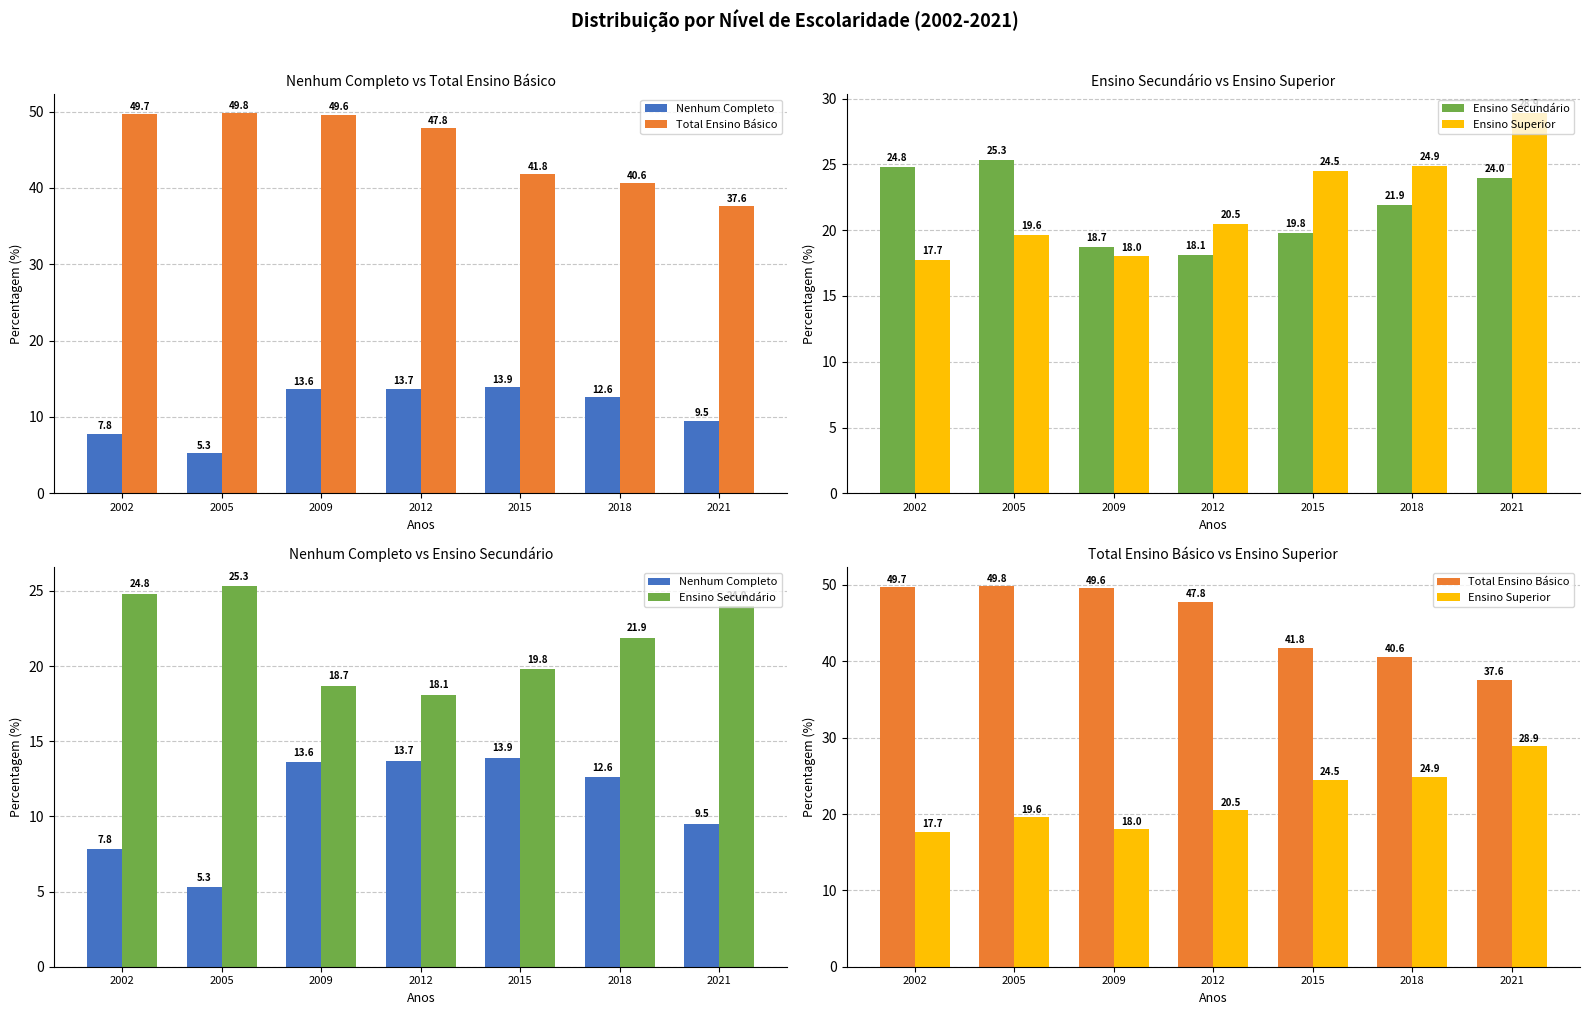

Is it true that Total Ensino Básico equals 84.2 at 2009?

False